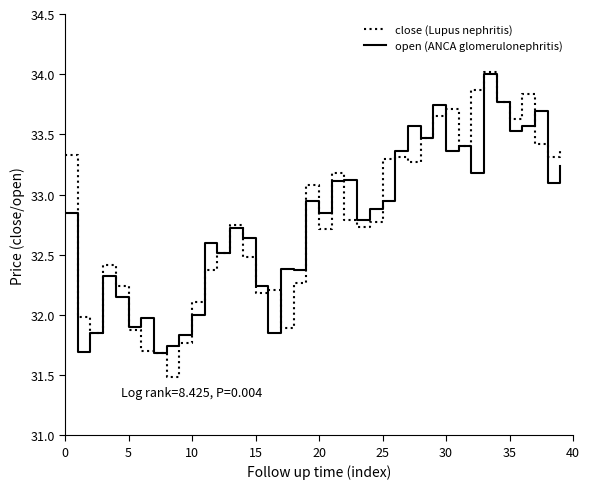

Which series has the largest range (max minus min)?

close (Lupus nephritis)